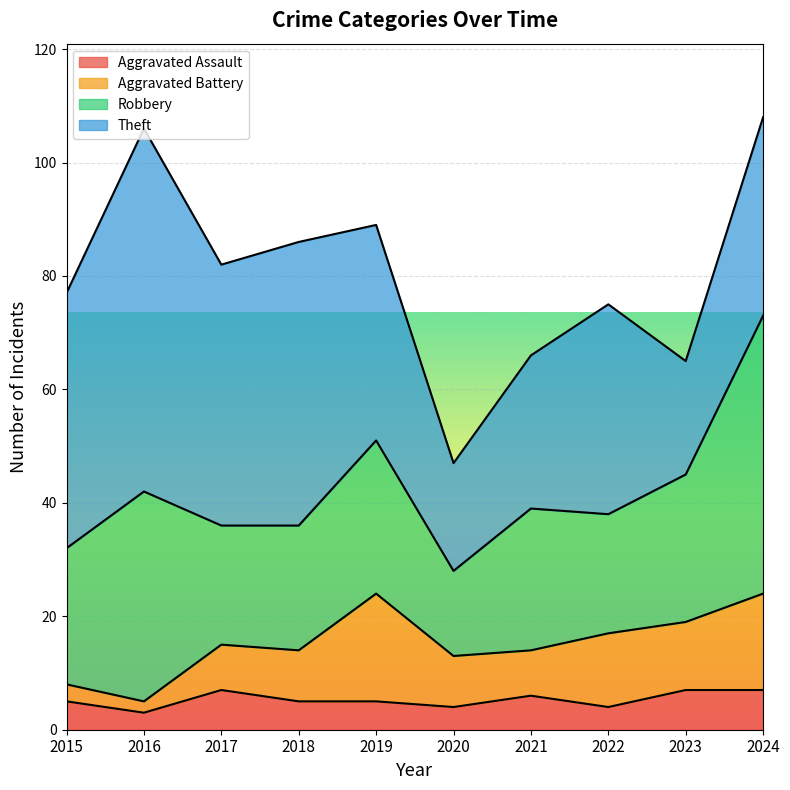

Rank the categories by Theft value from highest to lowest.

2016, 2018, 2017, 2015, 2019, 2022, 2024, 2021, 2023, 2020